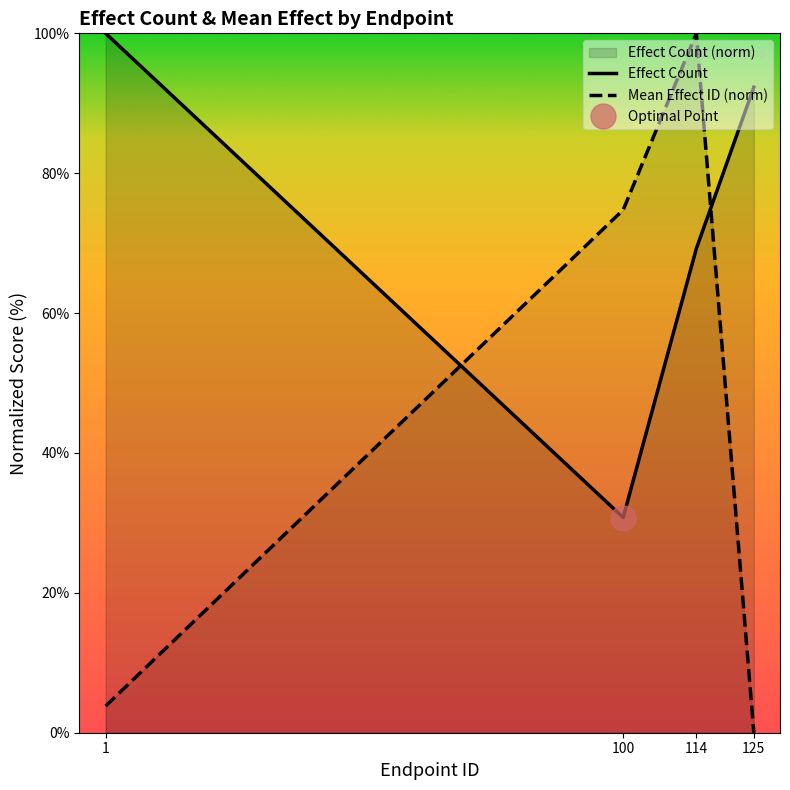

Rank the series at 1 from highest to lowest value.

Effect Count, Mean Effect ID (norm)